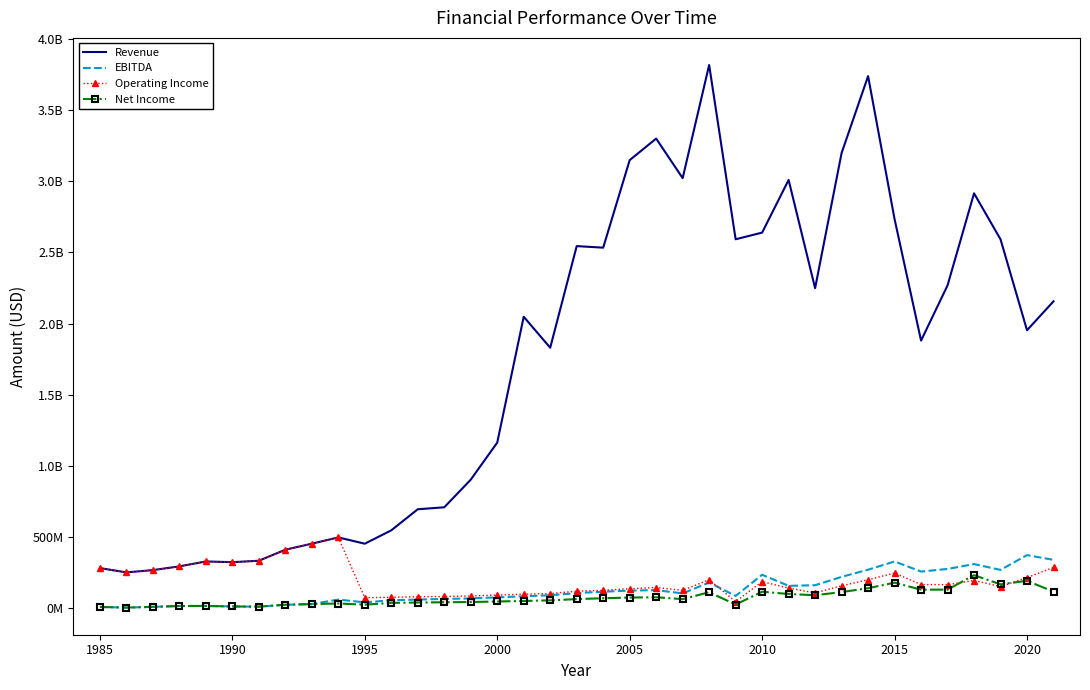

What are all the series names shown in the legend?

Revenue, EBITDA, Operating Income, Net Income